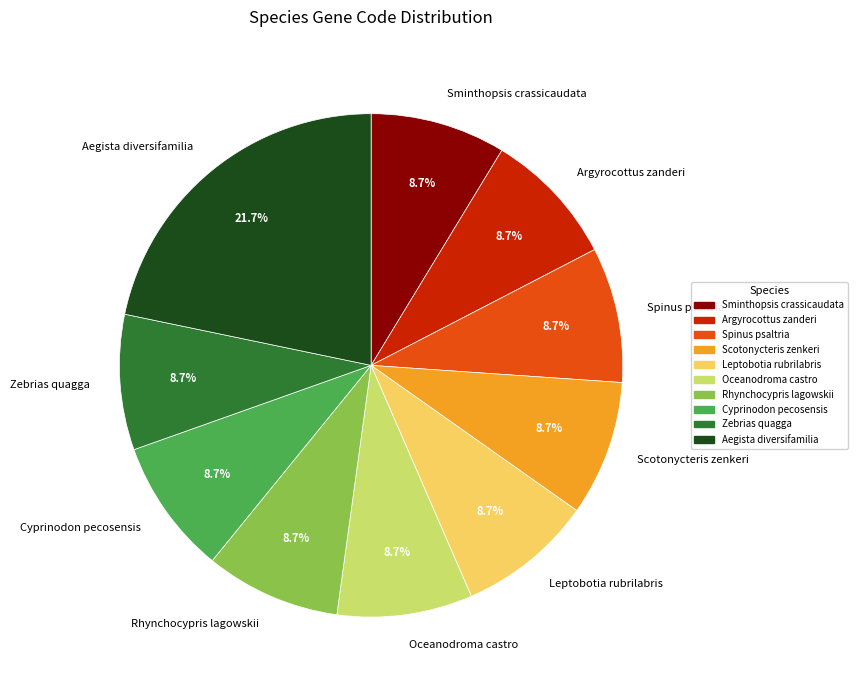

To the nearest percent, what is the combined percentage of Sminthopsis crassicaudata and Cyprinodon pecosensis?

17%